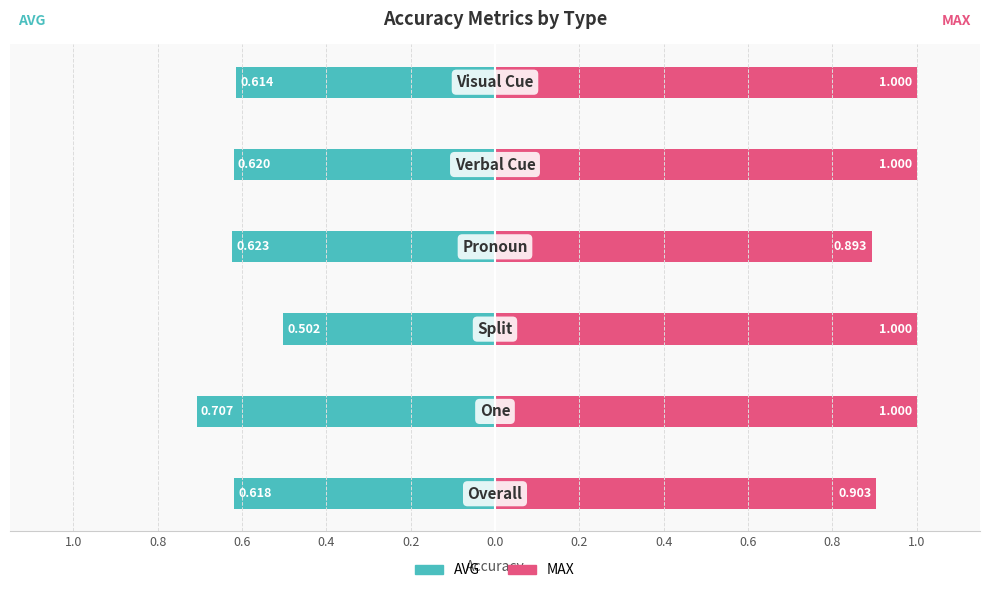

How many MAX values are between 0 and 1?

6